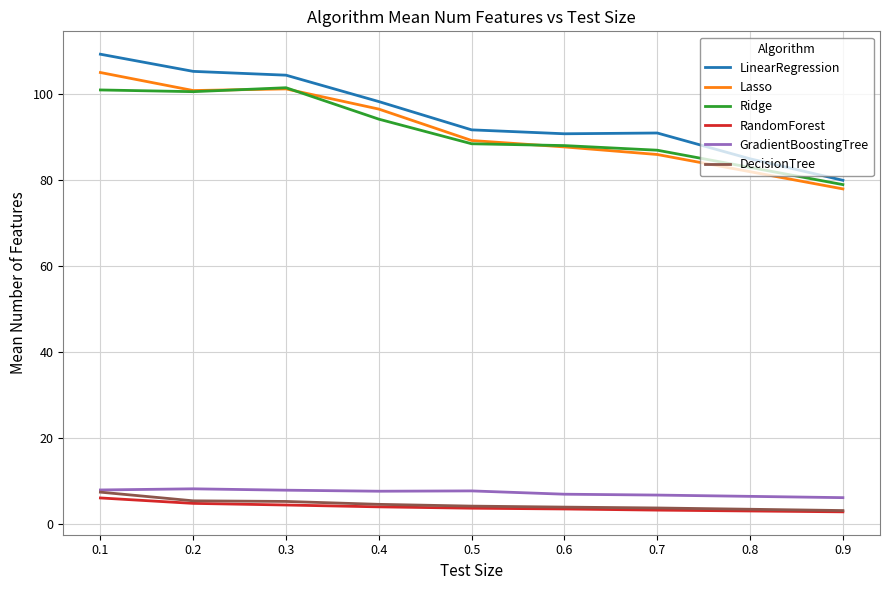

Between 0.1 and 0.2, which series saw the biggest shift?

Lasso